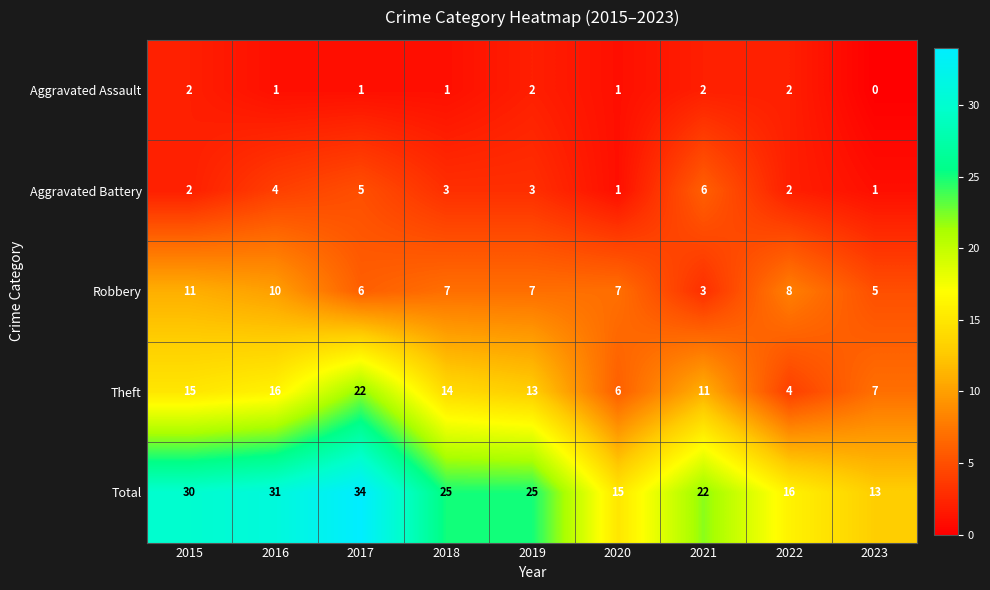

What is the approximate value of Theft at 2022, to the nearest 5?

5